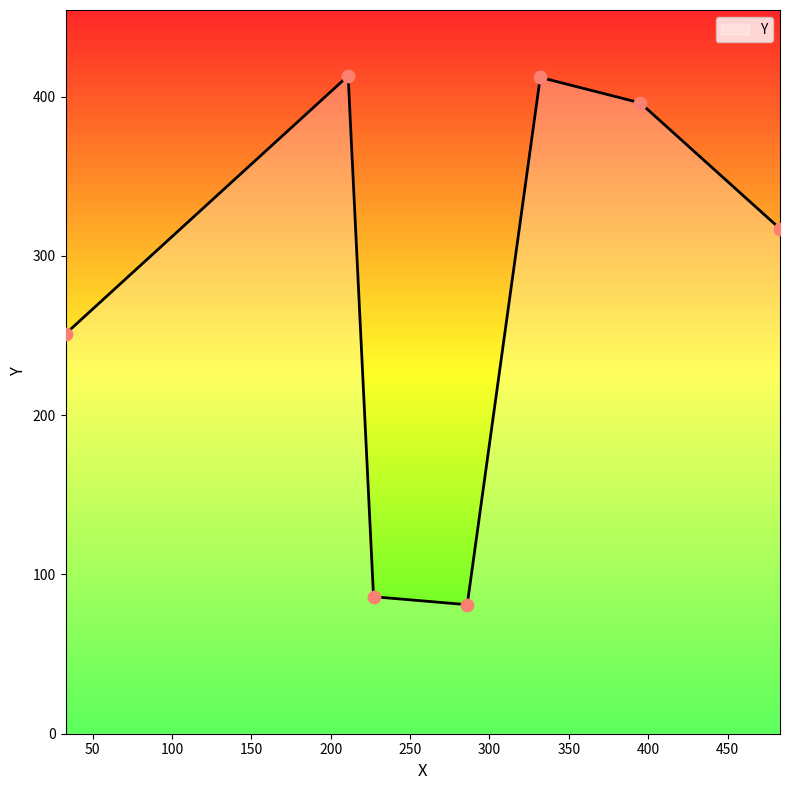

True or false: the data has more than 2 interior local peaks.

False